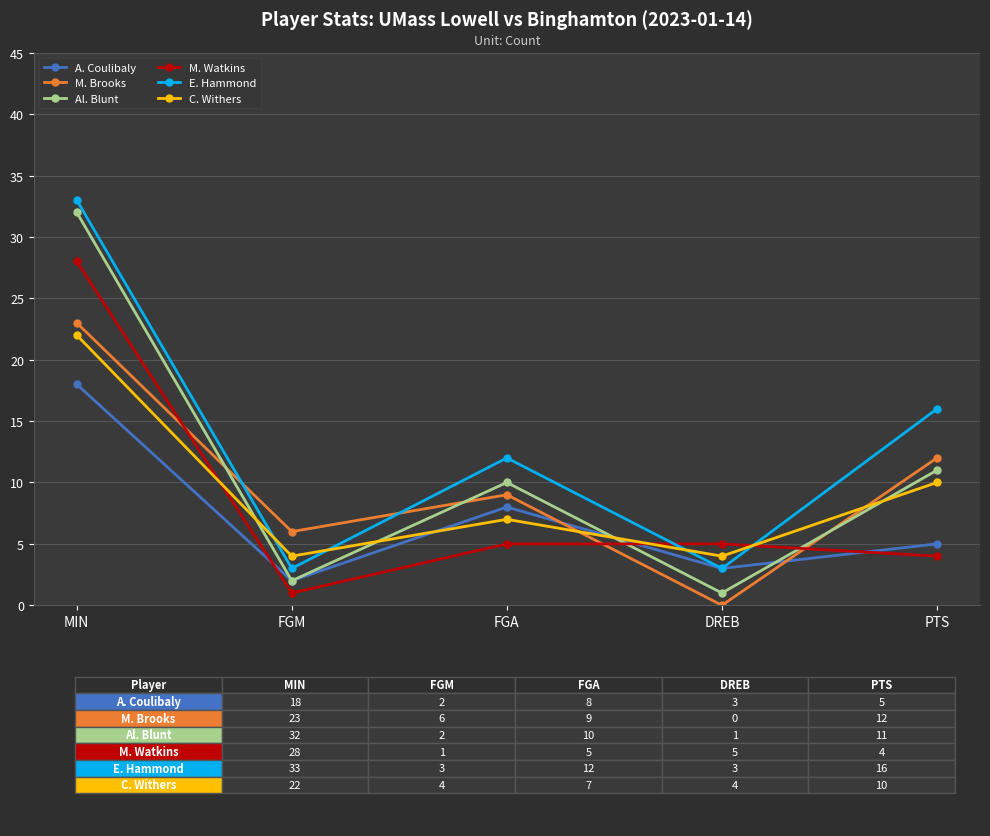

What is the average value of the M. Watkins series?

9